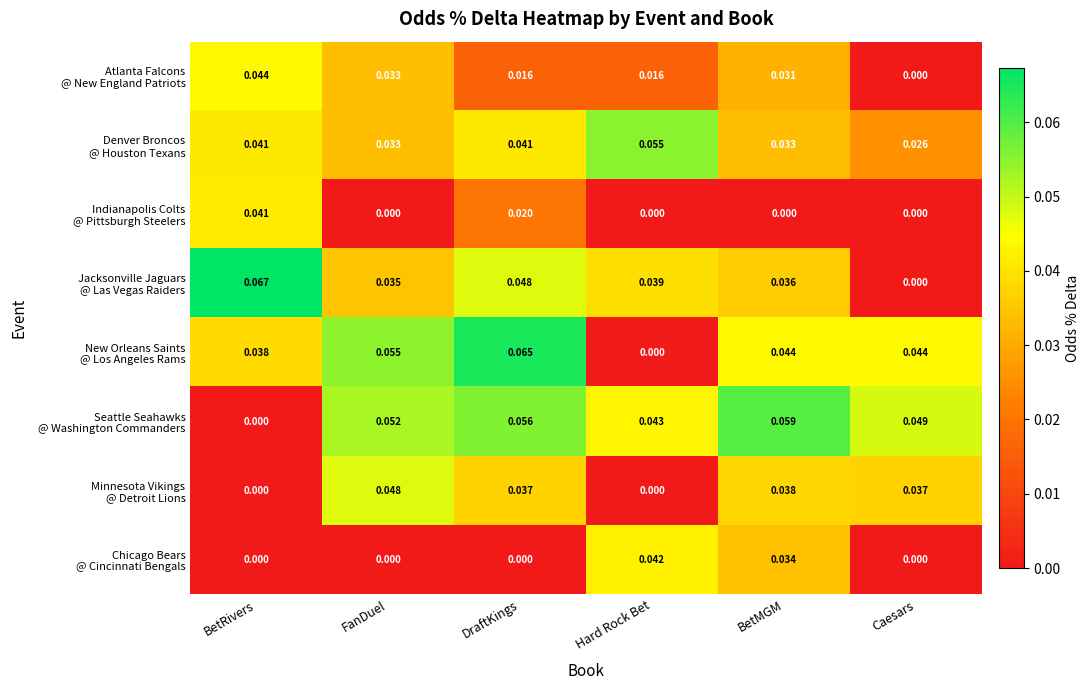

How many distinct data groups are displayed?

8